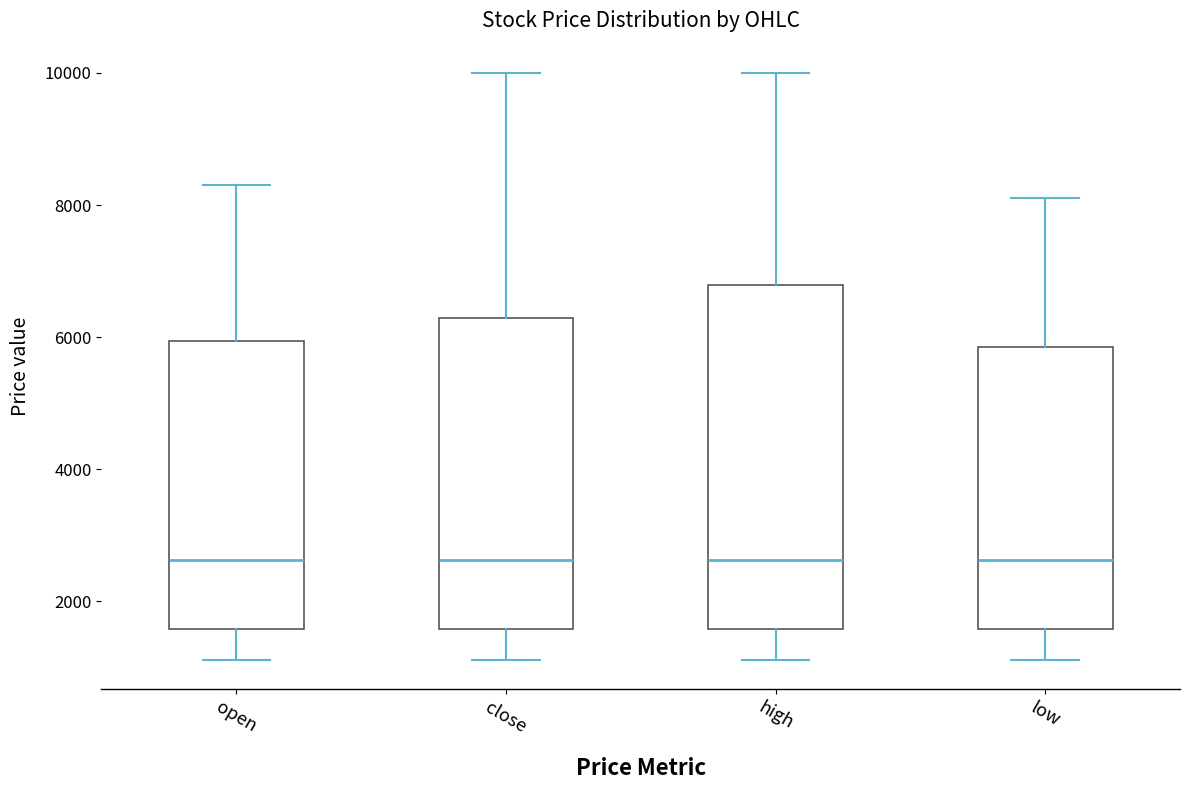

Reading left to right, read every box against the y-axis: the position of its median line, the range the box covers, and the ends of its whiskers. The values are not printed on the chart, so give them approximately, as read against the axis.

open: median 2600, box 1600 to 6000, whiskers 1200 to 8400
close: median 2600, box 1600 to 6200, whiskers 1200 to 10000
high: median 2600, box 1600 to 6800, whiskers 1200 to 10000
low: median 2600, box 1600 to 5800, whiskers 1200 to 8200